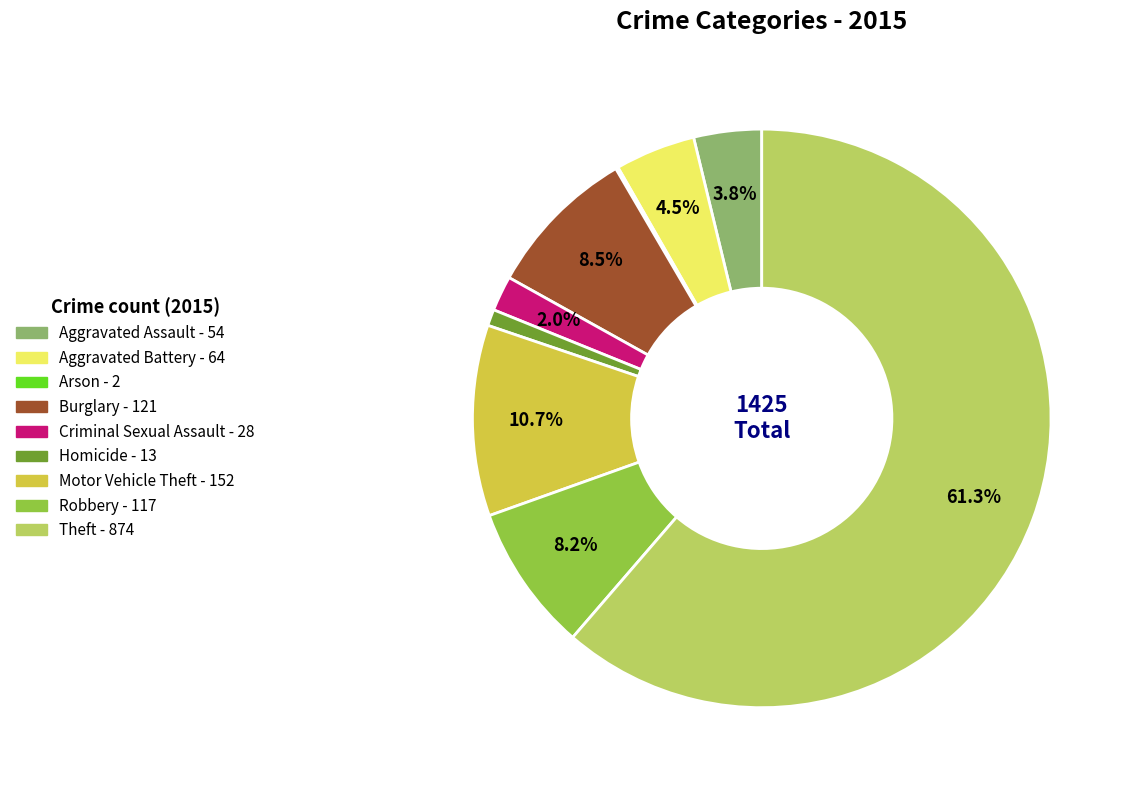

Which has a higher value, Theft or Robbery?

Theft